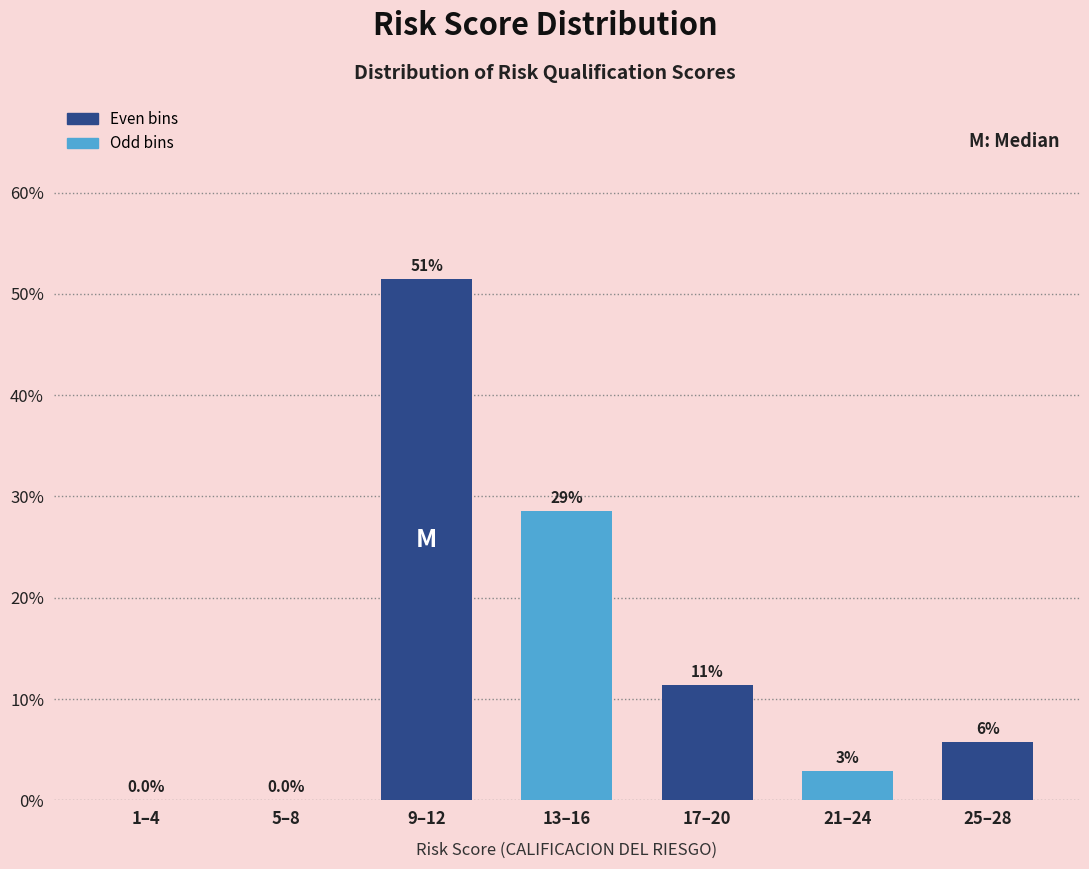

Are the bars horizontal?

No